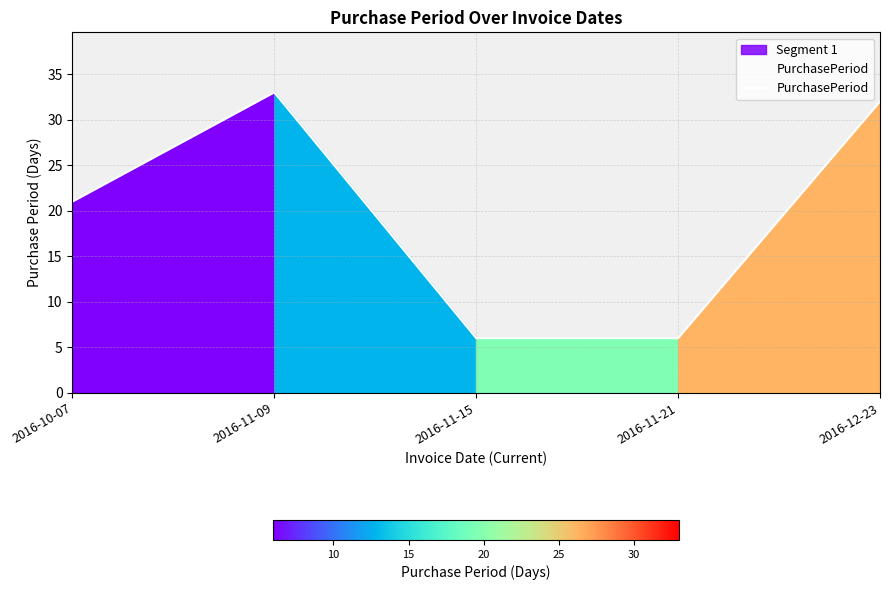

How many values exceed 21?

2